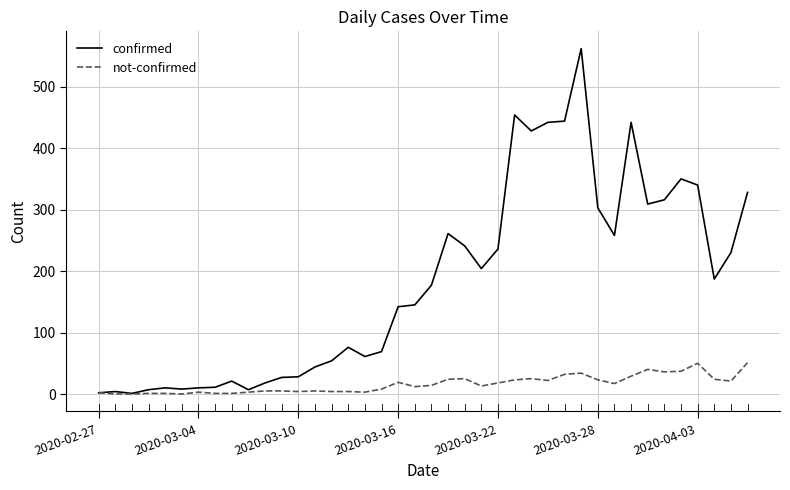

Which series has the widest spread of values?

confirmed